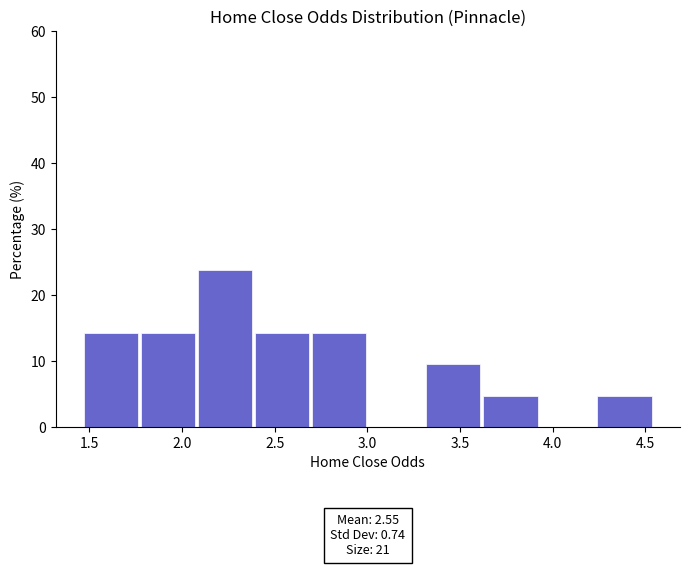

Over which range of the x-axis is the bar tallest?

2.10 to 2.40